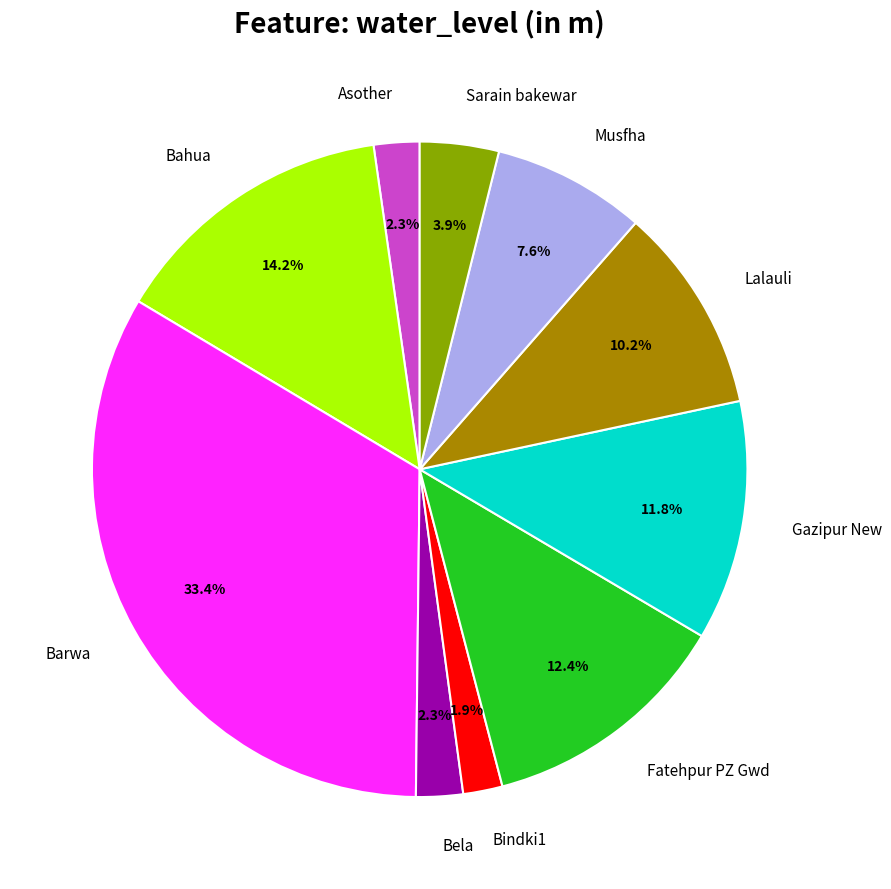

Does any single category account for the majority?

No